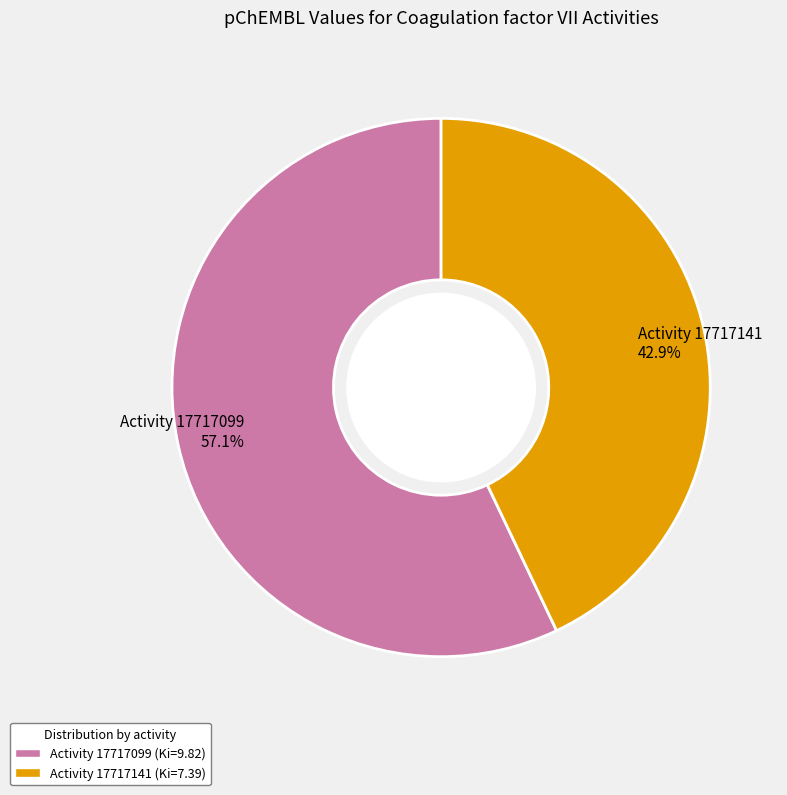

Rank the categories by value from highest to lowest.

Activity 17717099 57.1%, Activity 17717141 42.9%